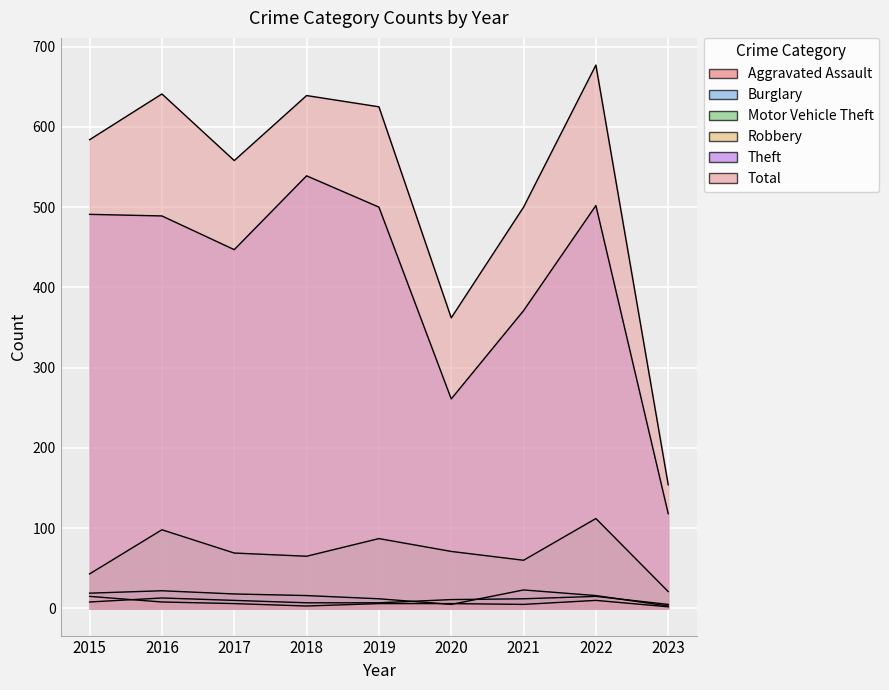

Which series has the widest spread of values?

Total